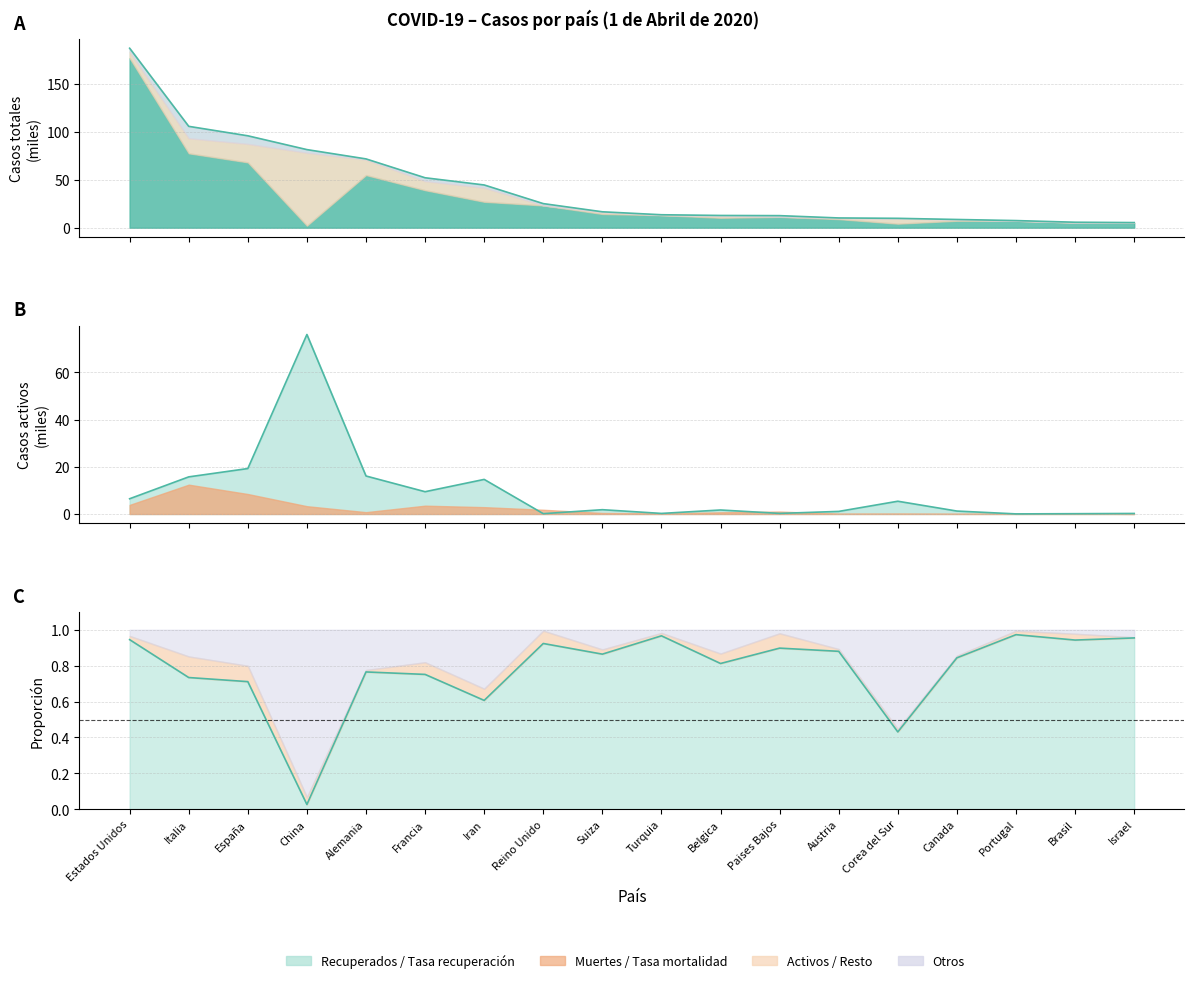

What is the sum of all Casos activos values?

170.0